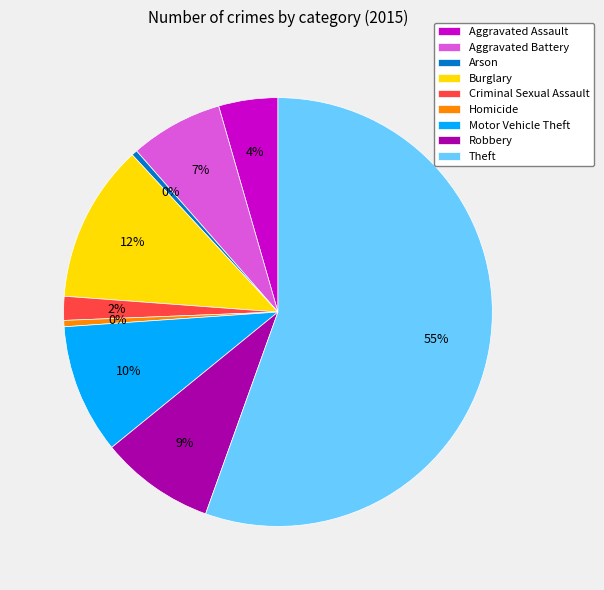

Is there a majority slice in this chart?

Yes